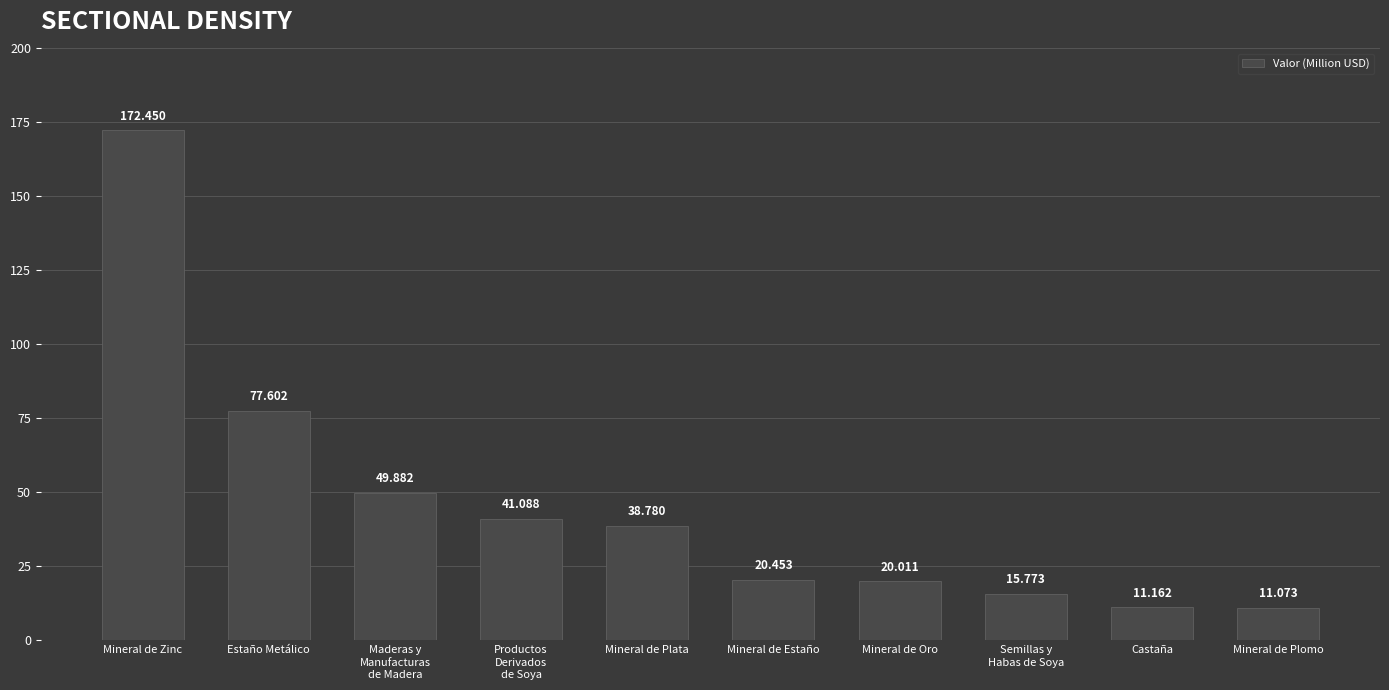

Rank the categories by value from highest to lowest.

Mineral de Zinc, Estaño Metálico, Maderas y
Manufacturas
de Madera, Productos
Derivados
de Soya, Mineral de Plata, Mineral de Estaño, Mineral de Oro, Semillas y
Habas de Soya, Castaña, Mineral de Plomo